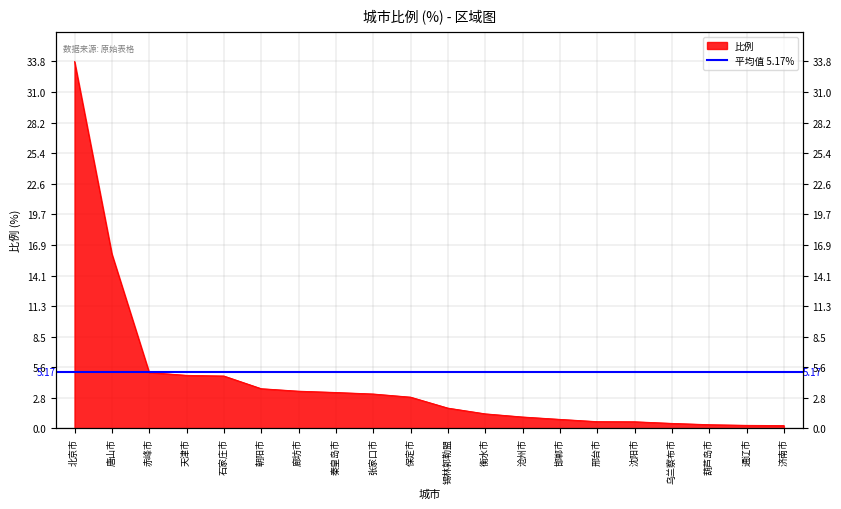

What is the smallest value displayed?

0.3